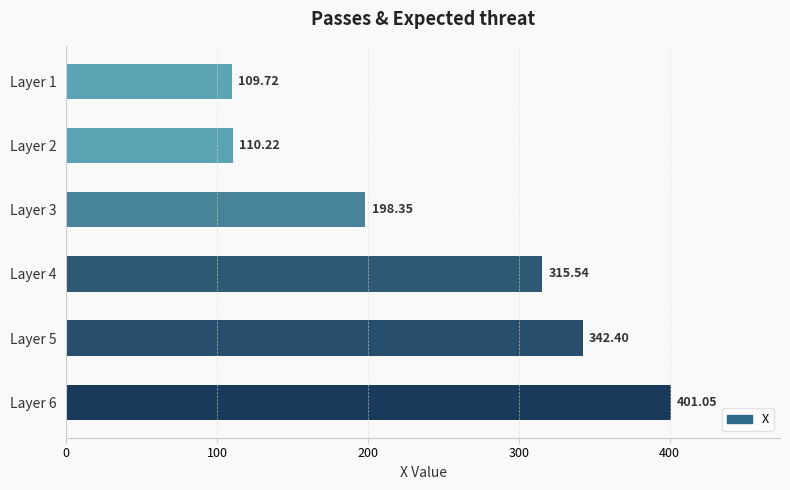

Rank the categories by value from lowest to highest.

Layer 1, Layer 2, Layer 3, Layer 4, Layer 5, Layer 6